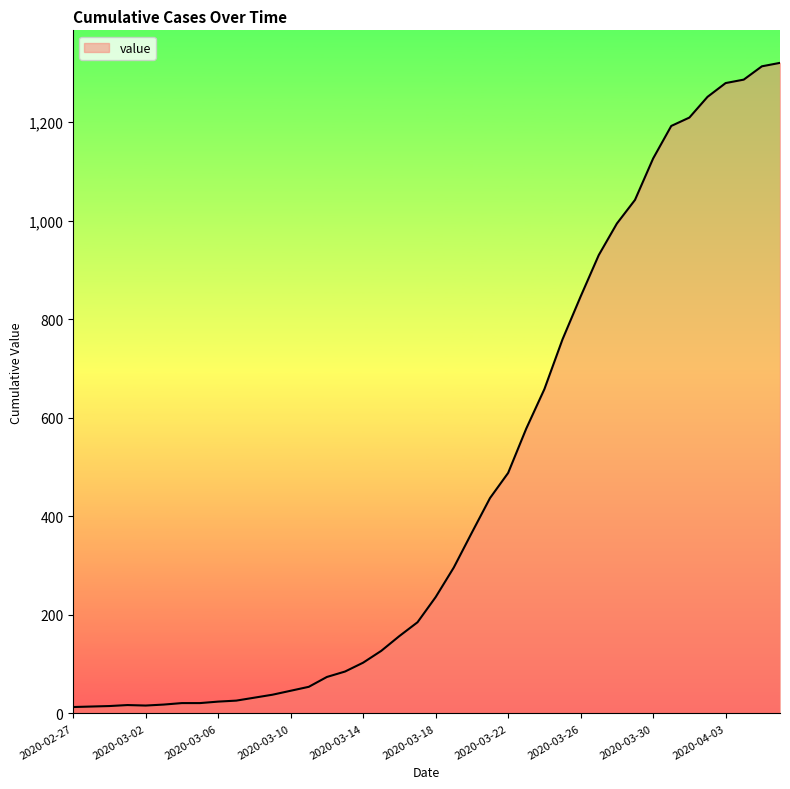

What is the difference between the second highest and second lowest values?

1299